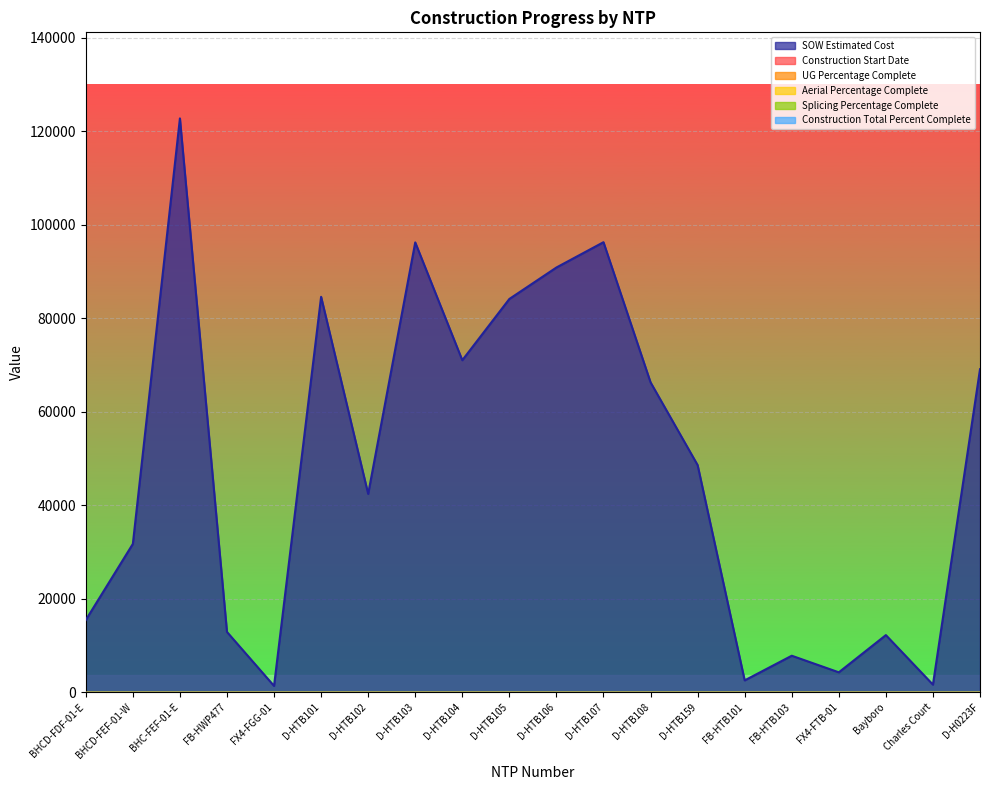

Reading right to left, what are all the values shown in this chart?

Construction Start Date: 0.0	0.0	0.0	0.0	0.0	0.0	0.0	0.0	0.0	0.0	0.0	0.0	0.0	0.0	0.0	0.0	0.0	0.0	0.0	0.0
UG Percentage Complete: 0.0	0.0	0.0	0.0	0.0	0.0	0.0	0.0	0.0	0.0	0.0	0.0	0.0	0.0	0.0	0.0	0.0	0.0	0.0	0.0
Aerial Percentage Complete: 0.0	0.0	0.0	0.0	0.0	0.0	0.0	0.0	0.0	0.0	0.0	0.0	0.0	0.0	0.0	0.0	0.0	0.0	0.0	0.0
Splicing Percentage Complete: 0.0	0.0	0.0	0.0	0.0	0.0	0.0	0.0	0.0	0.0	0.0	0.0	0.0	0.0	0.0	0.0	0.0	0.0	0.0	0.0
Construction Total Percent Complete: 0.0	0.0	0.0	0.0	0.0	0.0	0.0	0.0	0.0	0.0	0.0	0.0	0.0	0.0	0.0	0.0	0.0	0.0	0.0	0.0
SOW Estimated Cost: 69076.0	1618.8	12213.7	4254.7	7803.1	2530.0	48577.0	66271.5	96242.0	90832.0	84103.0	71001.0	96198.5	42408.0	84564.5	1343.9	12886.4	122715.9	31717.7	15436.9